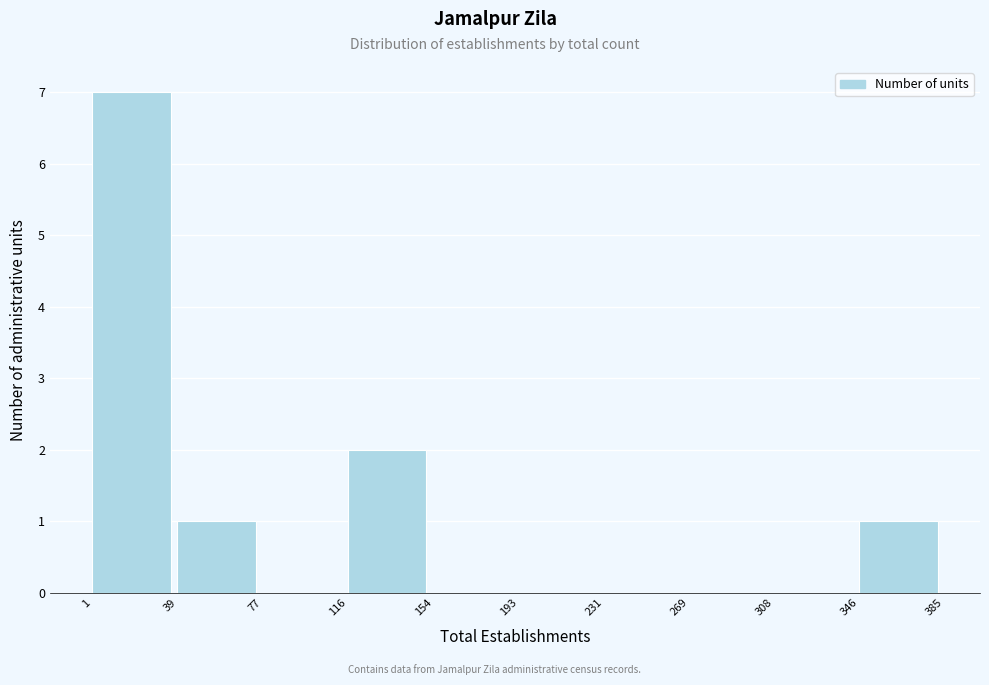

Reading left to right, list every bar in this chart as the range it spans on the x-axis followed by its height. The values are not printed on the chart, so give them approximately, as read against the axis.

1 to 39: 7
39 to 77: 1
77 to 116: 0
116 to 154: 2
154 to 193: 0
193 to 231: 0
231 to 269: 0
269 to 308: 0
308 to 346: 0
346 to 385: 1